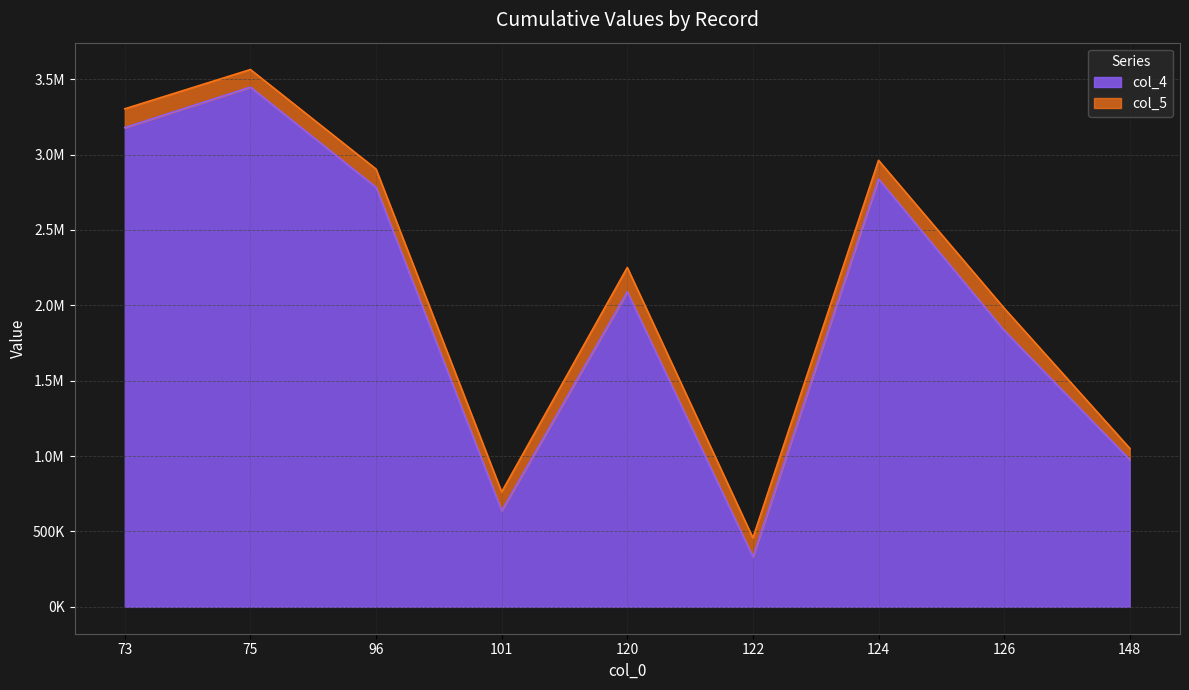

What is the difference between the second highest and second lowest values in the col_5 series?

2541500